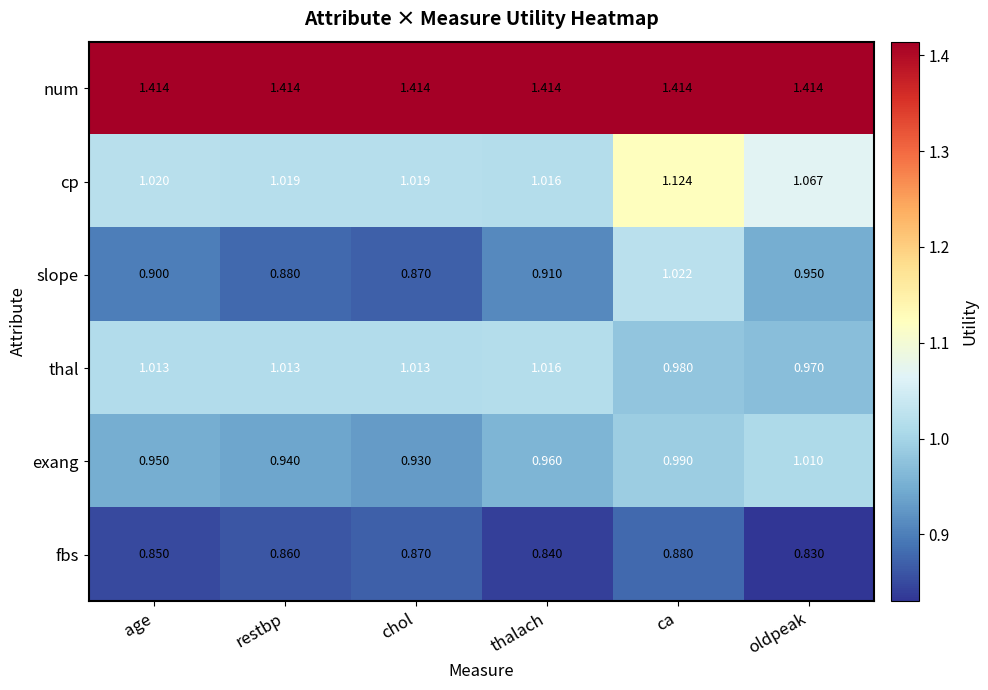

At which category is the sum across all series the highest?

ca